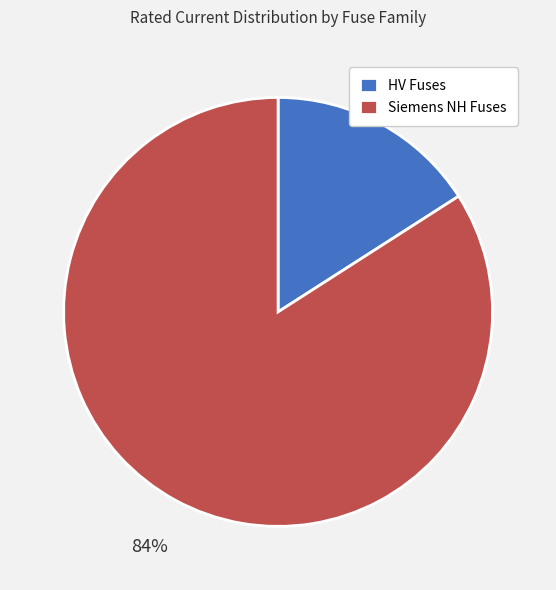

Does any single category account for the majority?

Yes